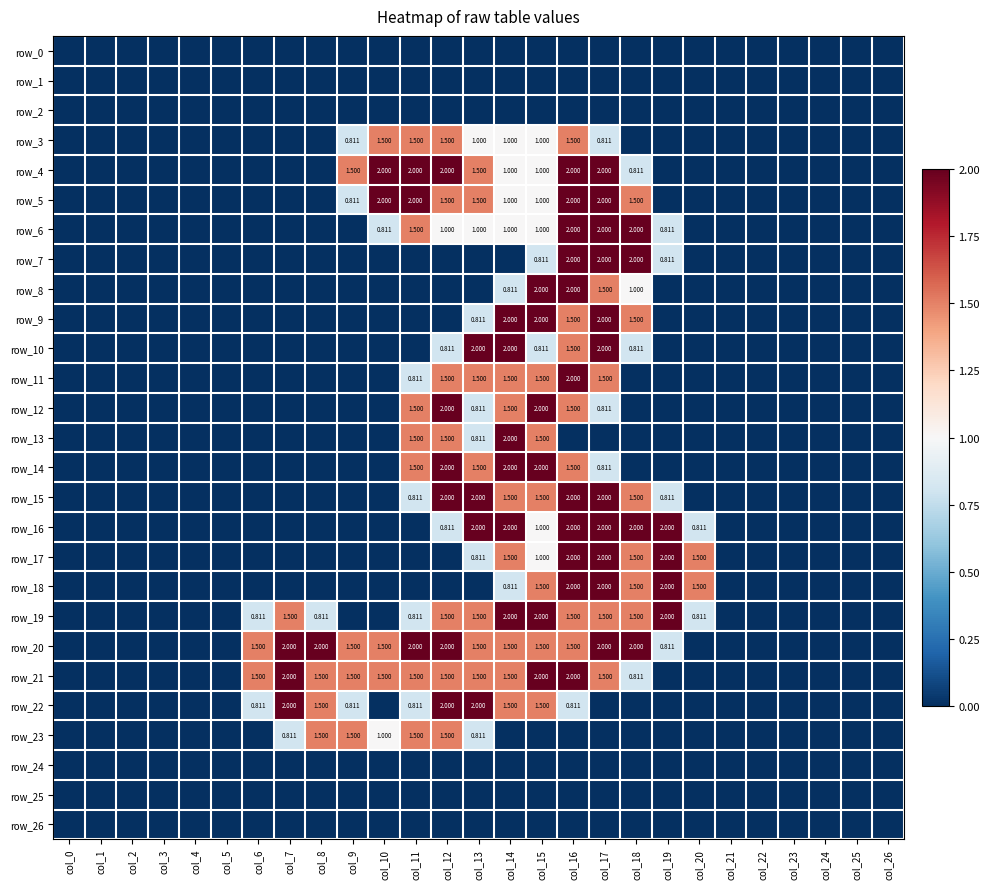

Which series has the widest spread of values?

row_4